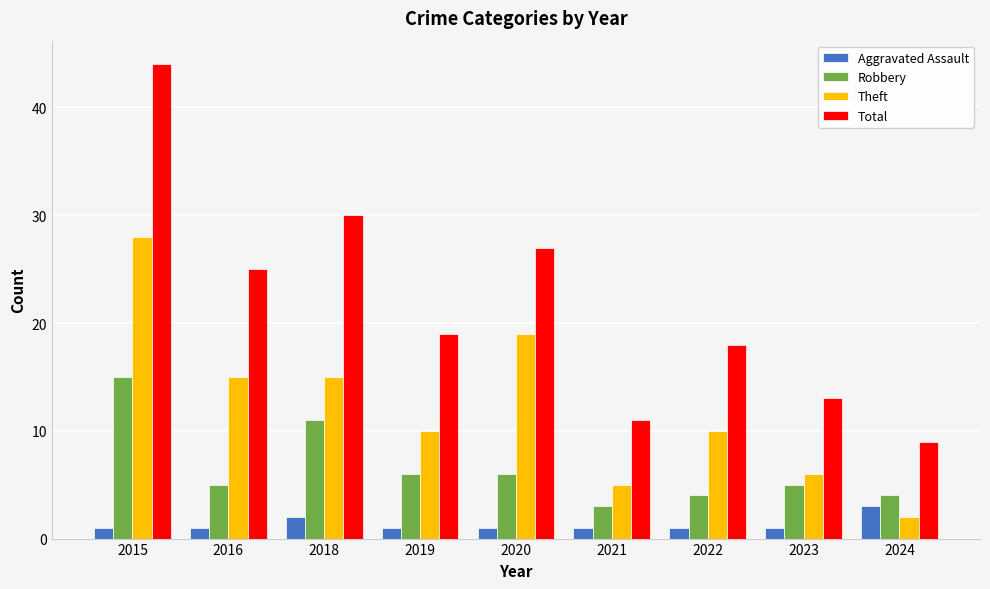

At which label is Robbery closest to 9?

2018